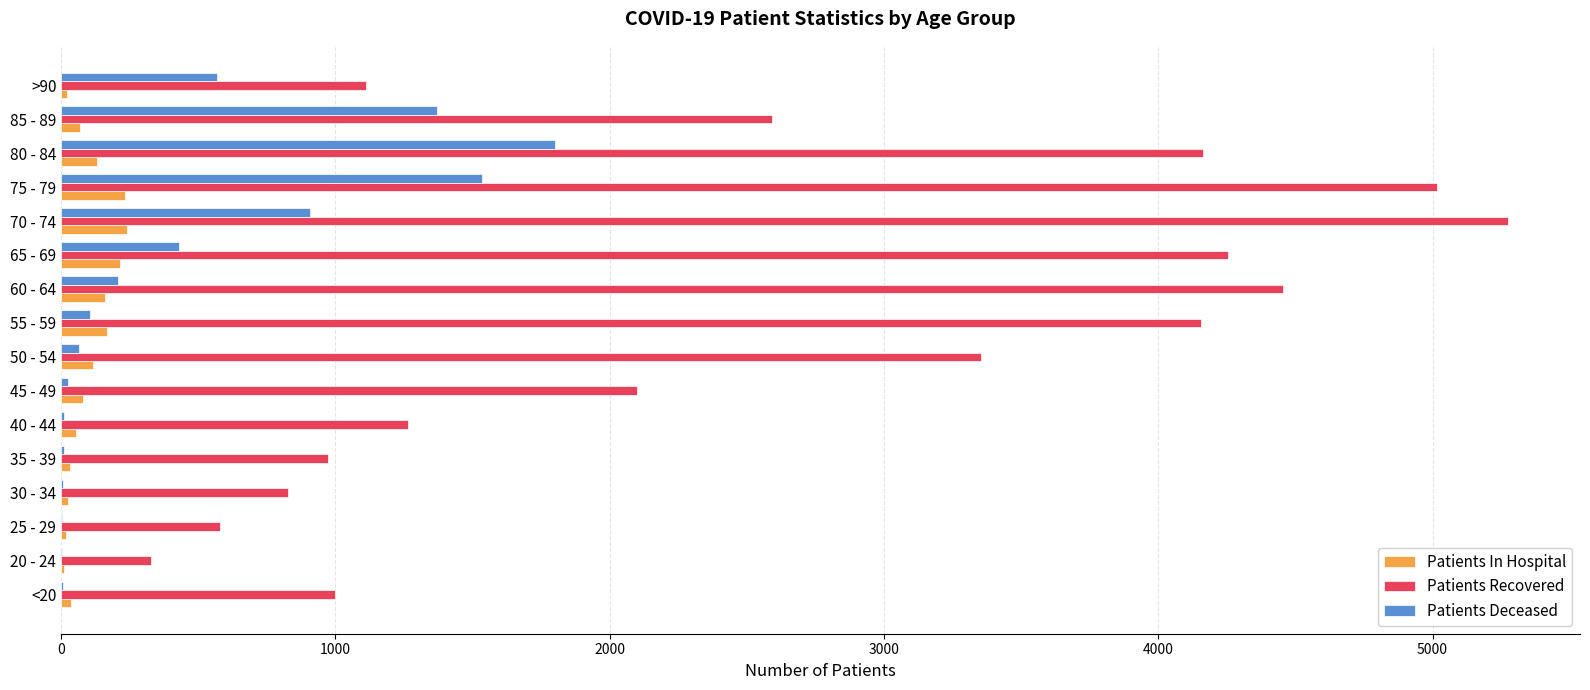

How many data points does each series have?

16